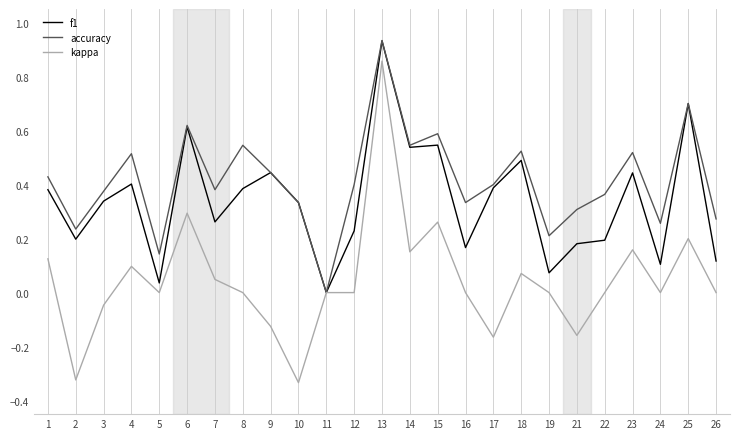

Between 1 and 9, which series saw the biggest shift?

kappa